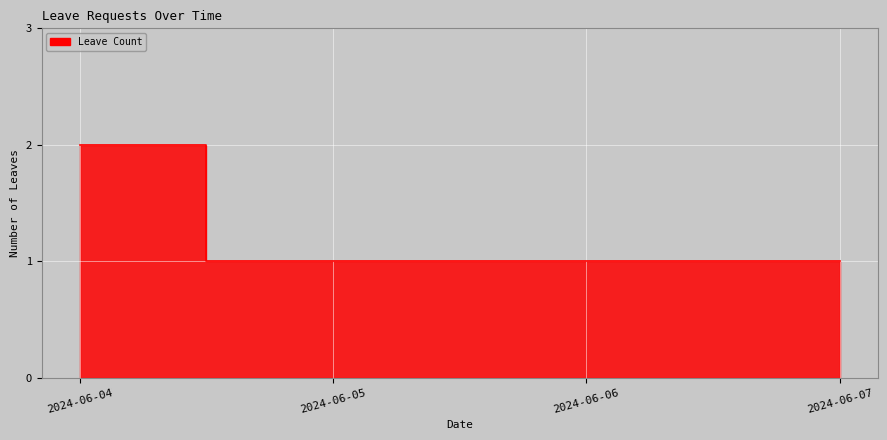

Reading left to right, transcribe all the data shown in this chart.

2	1	1	1